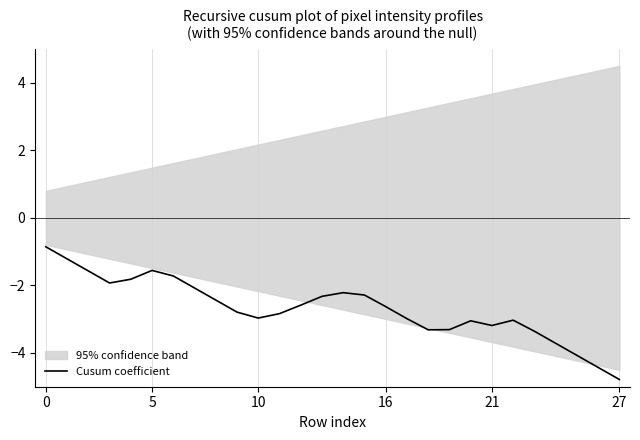

What is the maximum value for Cusum coefficient?

-0.9